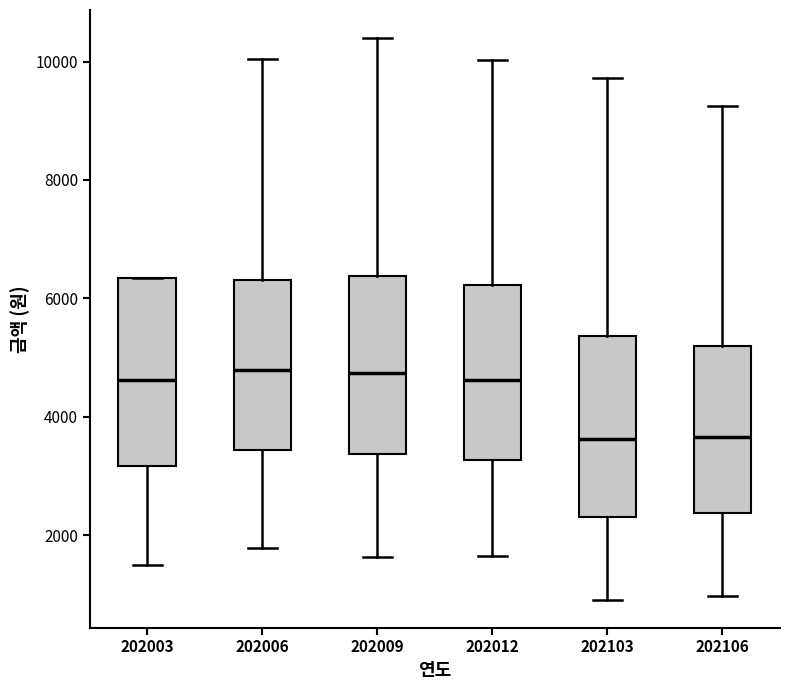

Where does the upper whisker of the box at x = 202012 end on the y-axis? The values are not printed on the chart, so give them approximately, as read against the axis.

10000